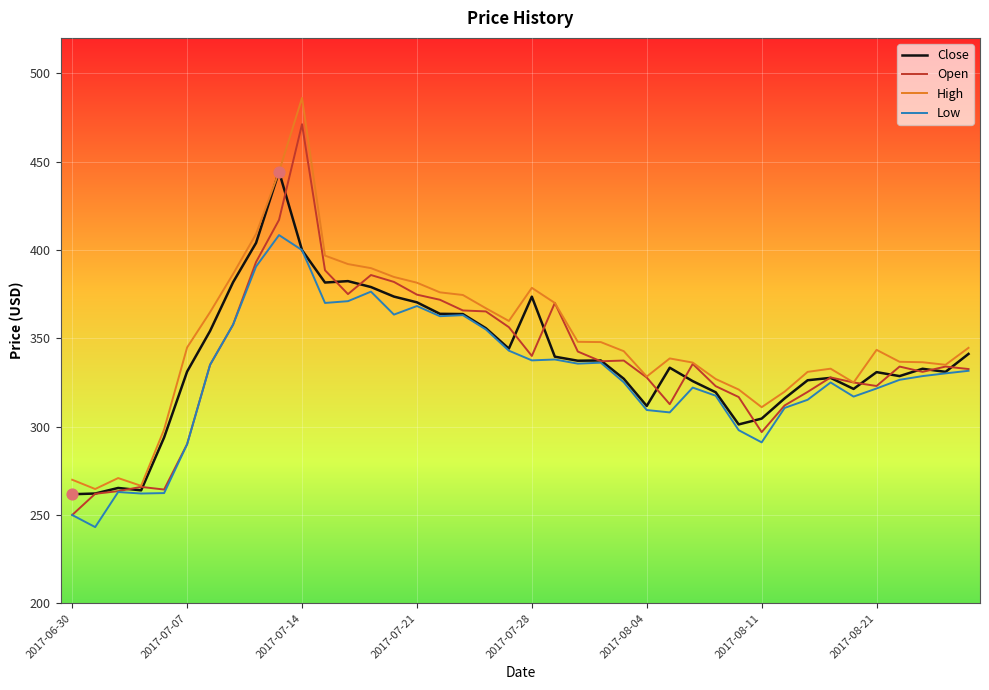

What is the minimum value for Open?

250.0